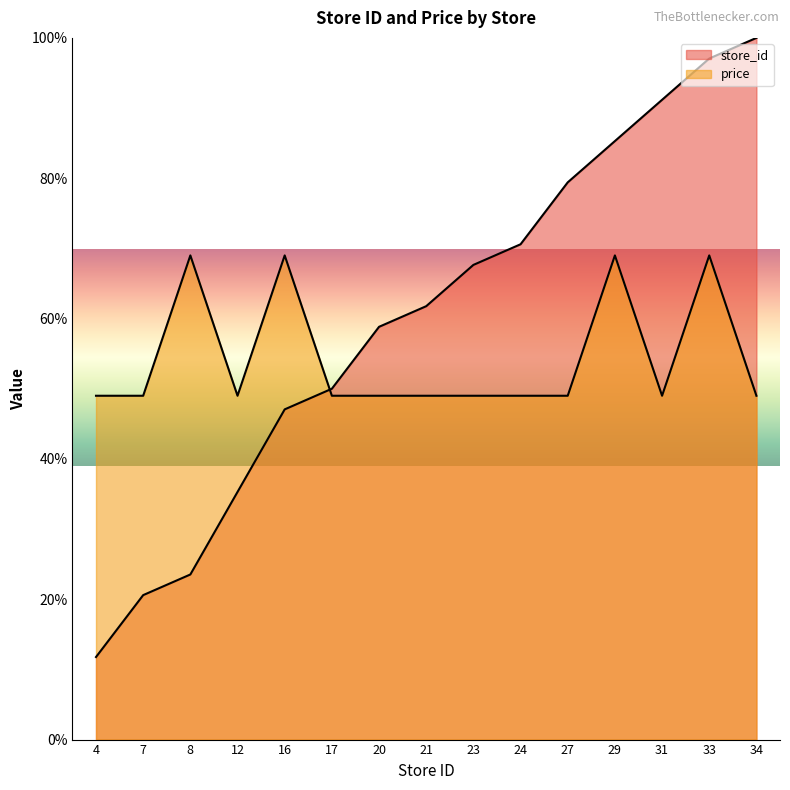

After their last crossing, which series has the higher values: price or store_id?

store_id